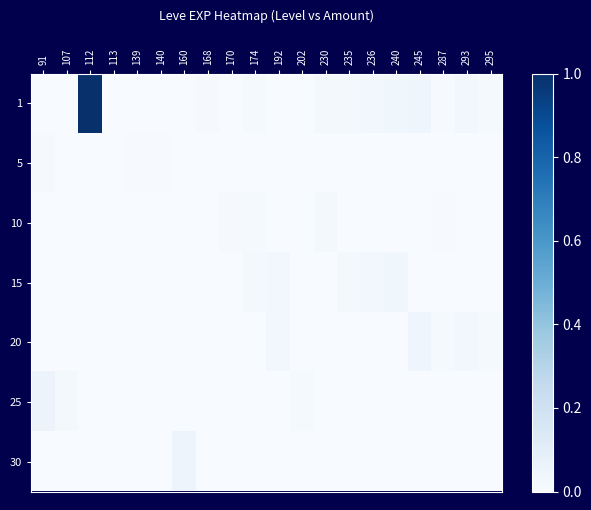

Between 139 and 91, which is larger?

139